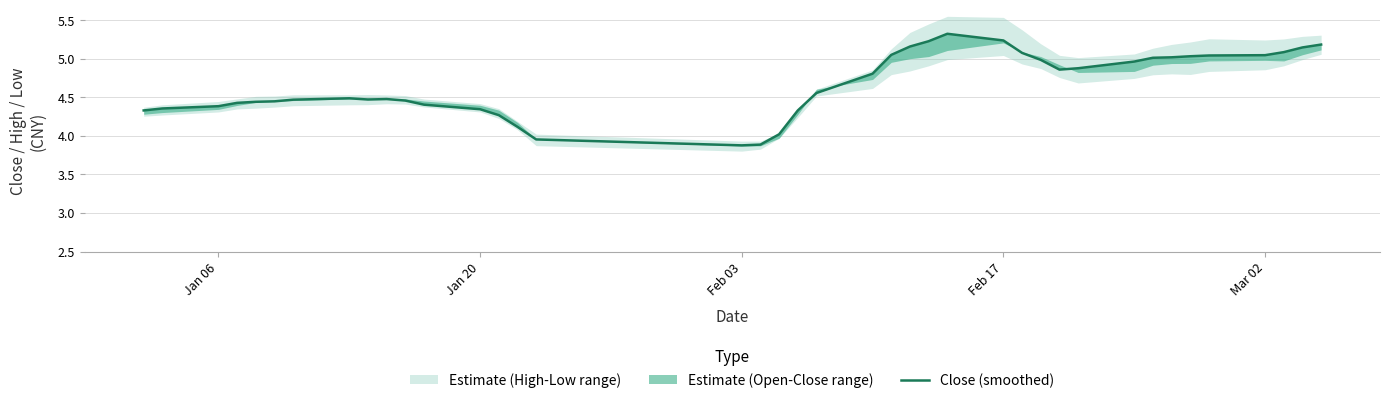

True or false: there are more than 2 points higher than both neighbors.

True